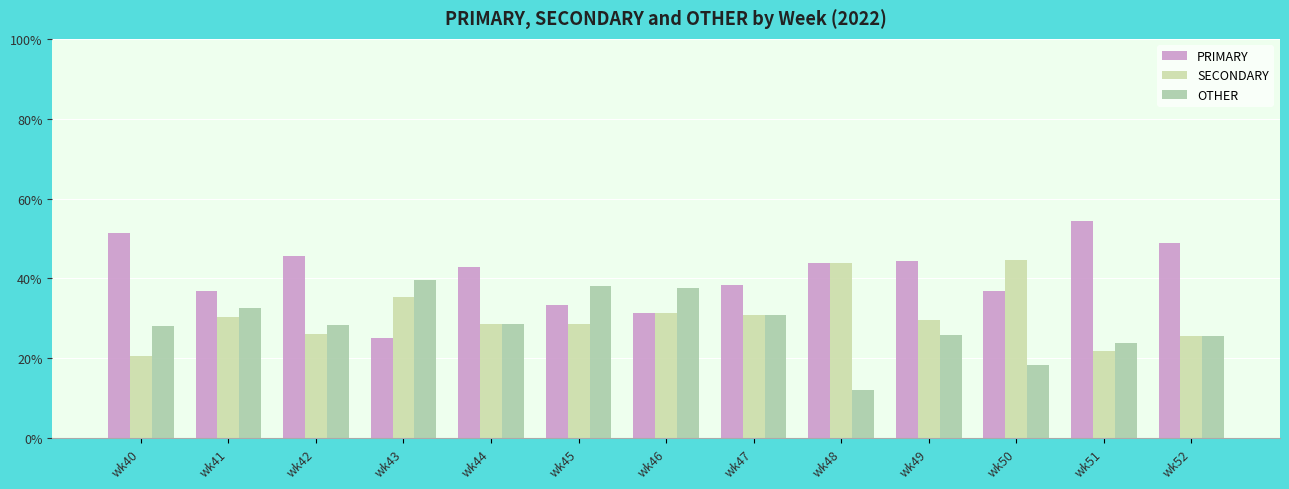

What is the difference between the highest and lowest values at wk45?

9.5